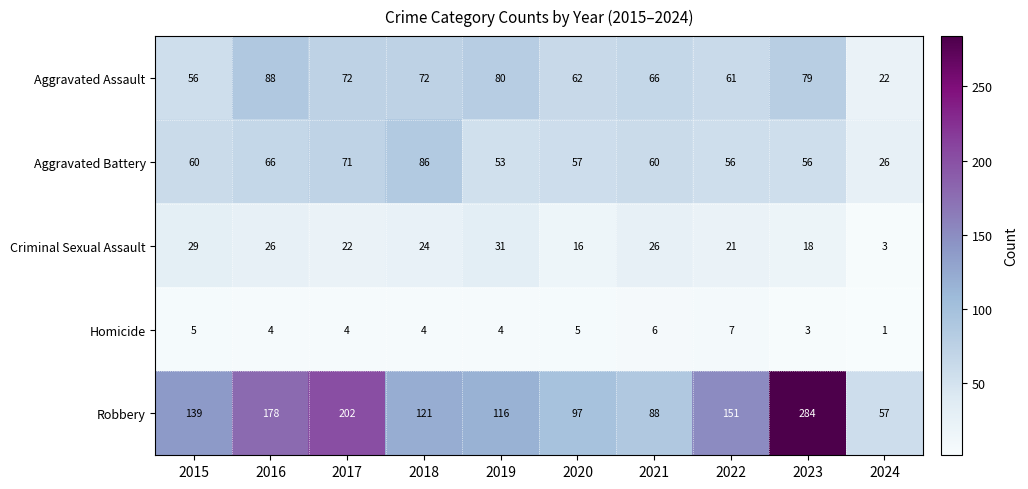

At how many categories does at least one series exceed 172?

3